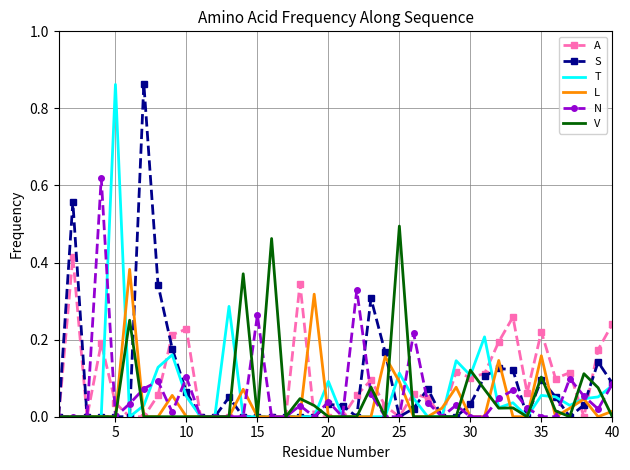

How many interior local peaks does the A series have?

10